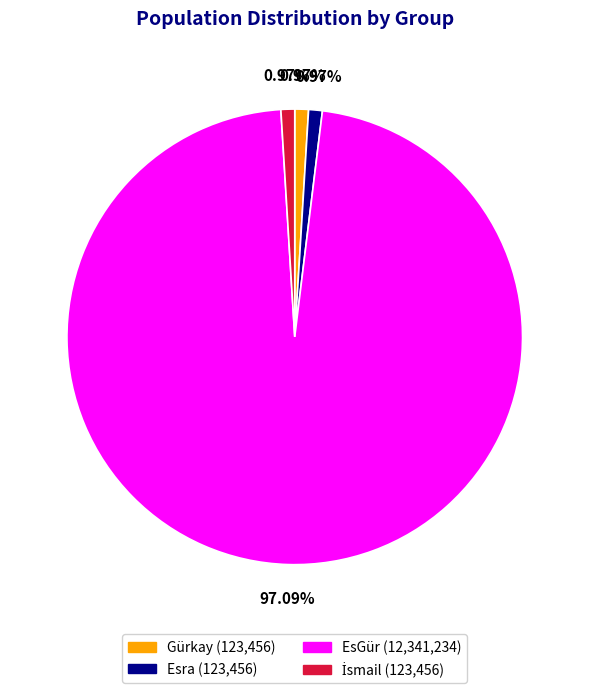

Count the number of slices in the pie.

4